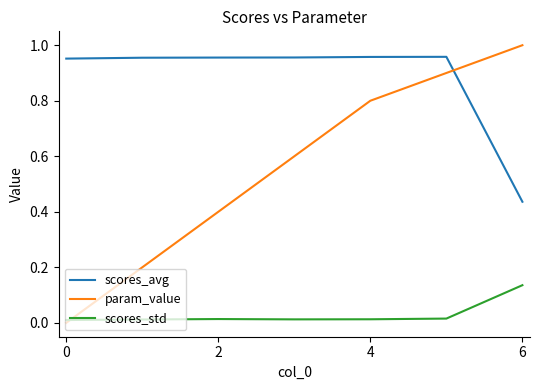

Which series has the largest total across all categories?

scores_avg